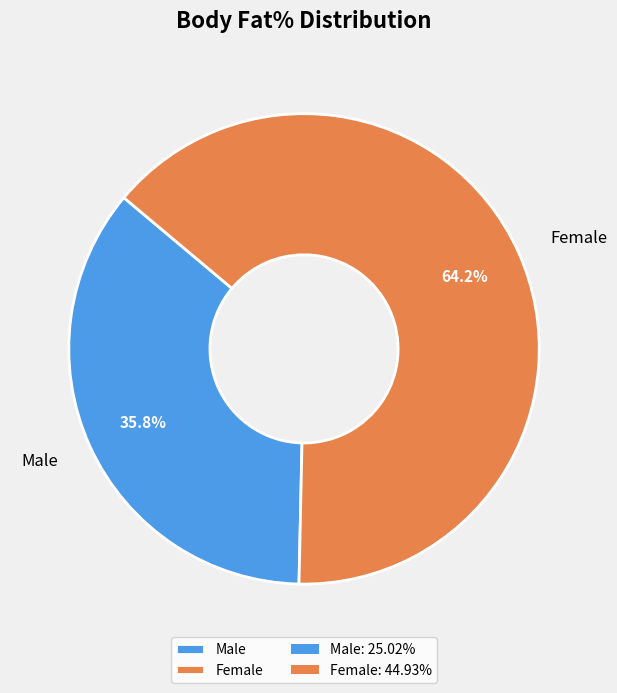

How many slices are in this pie chart?

2